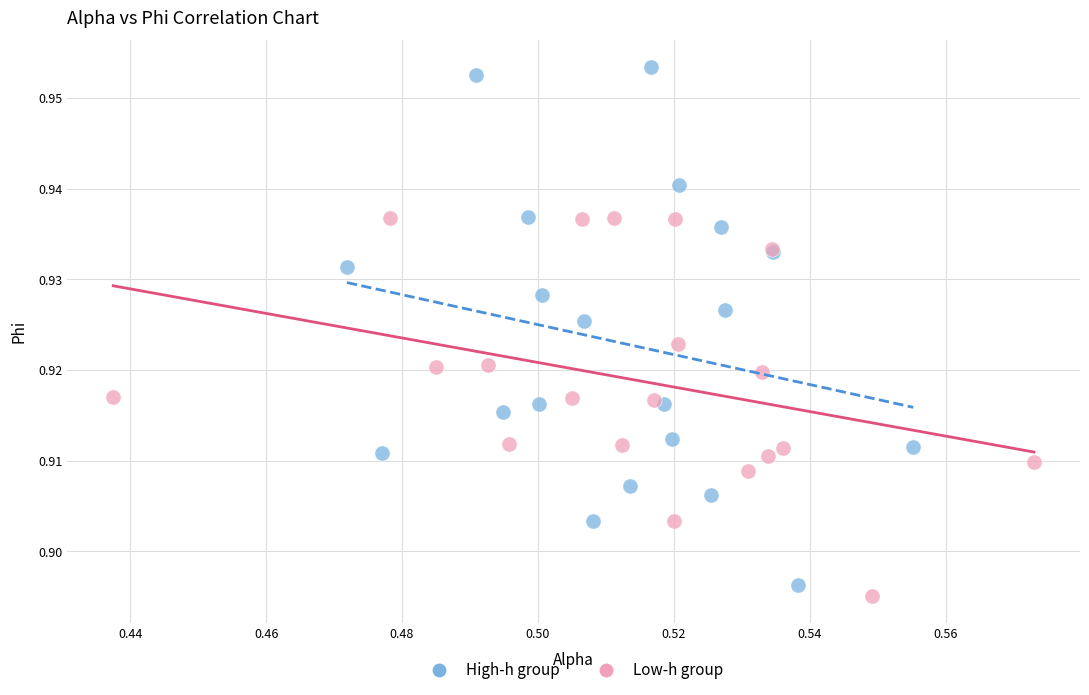

Which series reaches the minimum Y coordinate?

Low-h group